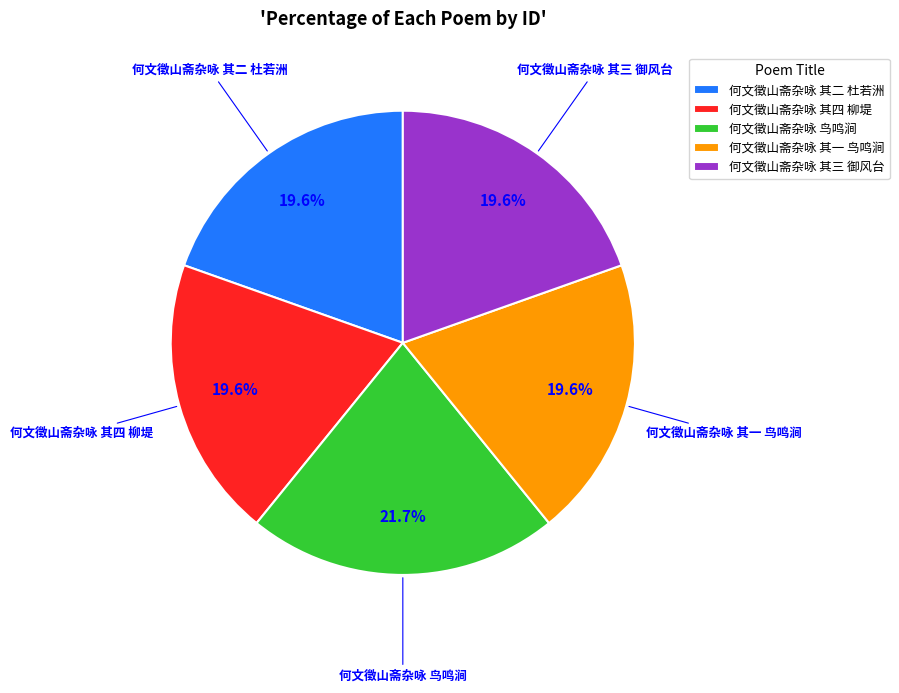

Does 何文徵山斋杂咏 其一 鸟鸣涧 account for over 50% of the chart?

No